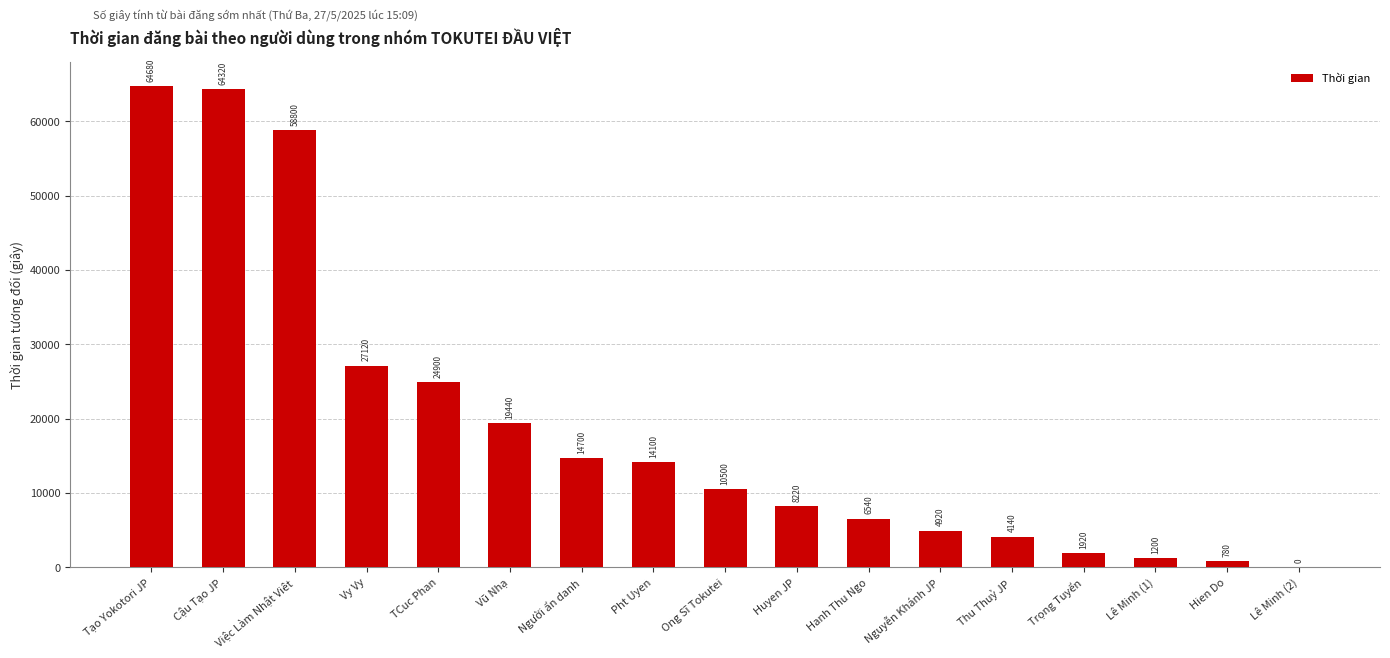

Reading left to right, what are all the values shown in this chart?

Tạo Yokotori JP=64680	Cậu Tạo JP=64320	Việc Làm Nhật Viêt=58800	Vy Vy=27120	TCuc Phan=24900	Vũ Nhạ=19440	Người ẩn danh=14700	Pht Uyen=14100	Ong Sĩ Tokutei=10500	Huyen JP=8220	Hanh Thu Ngo=6540	Nguyễn Khánh JP=4920	Thu Thuỷ JP=4140	Trọng Tuyển=1920	Lê Minh (1)=1200	Hien Do=780	Lê Minh (2)=0